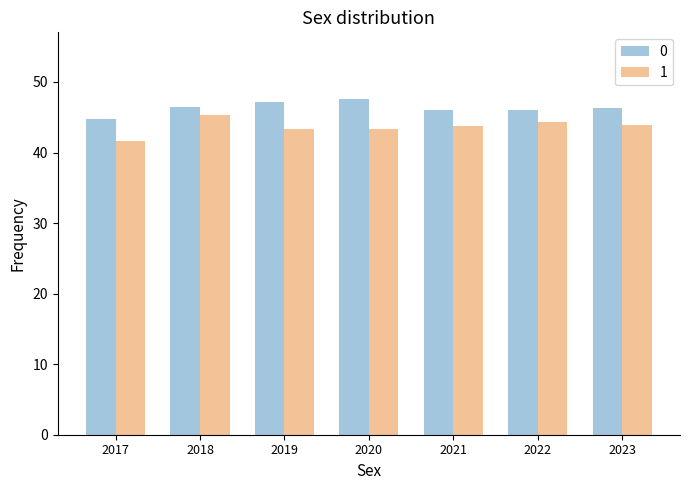

How many groups of bars are there?

7